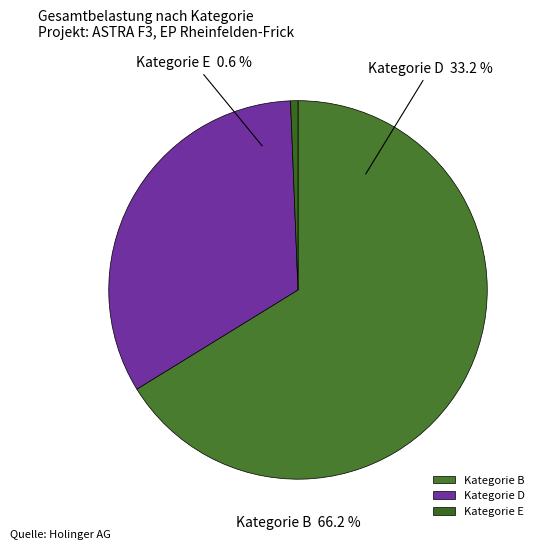

Which category has the biggest portion of the pie?

B